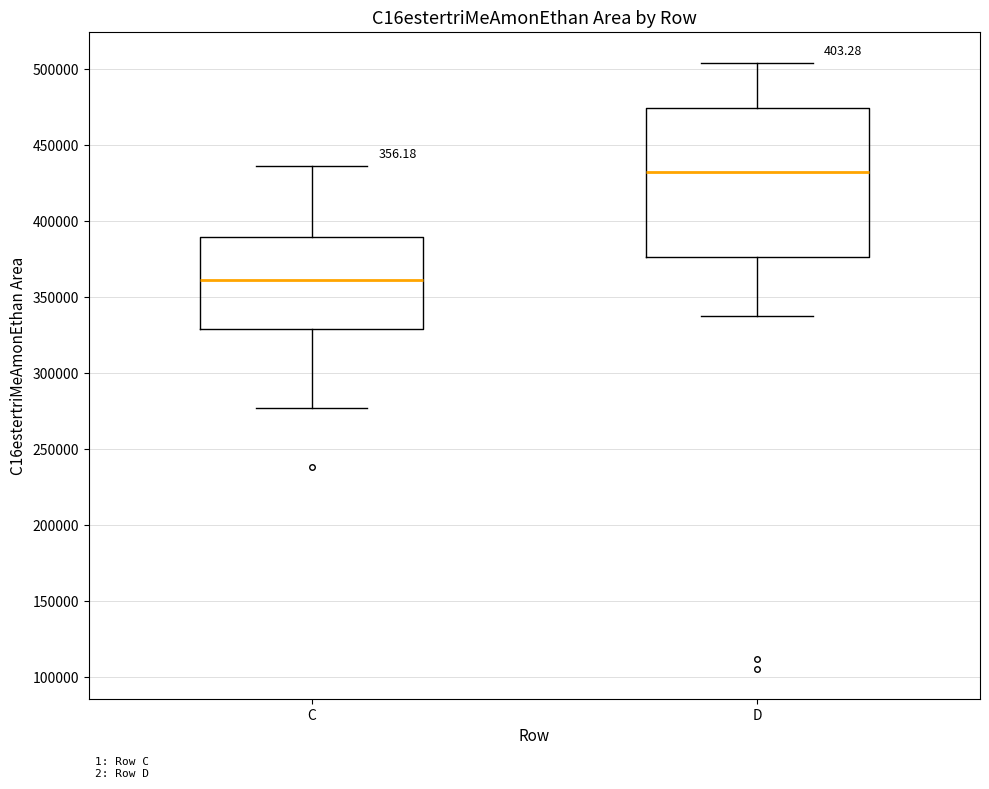

Which box's median line is the lowest?

C